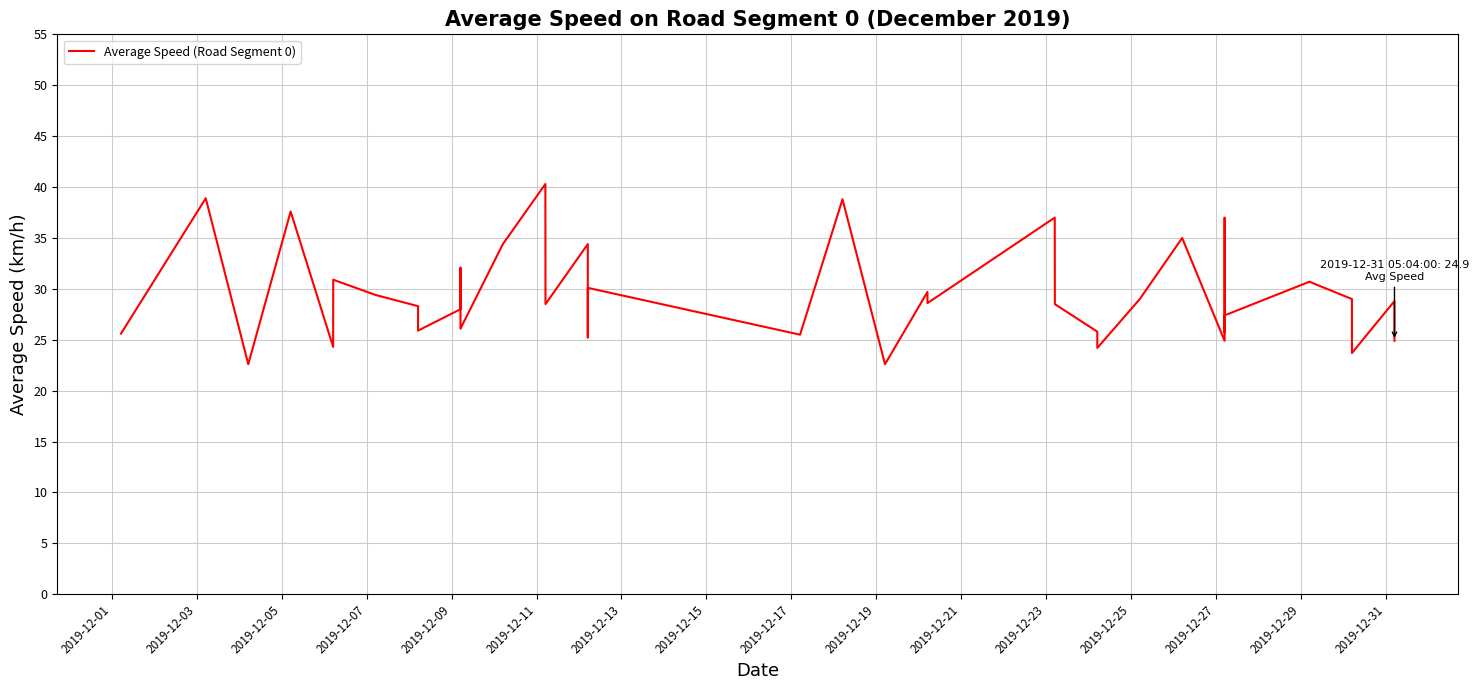

What is the maximum value shown in the chart?

40.3